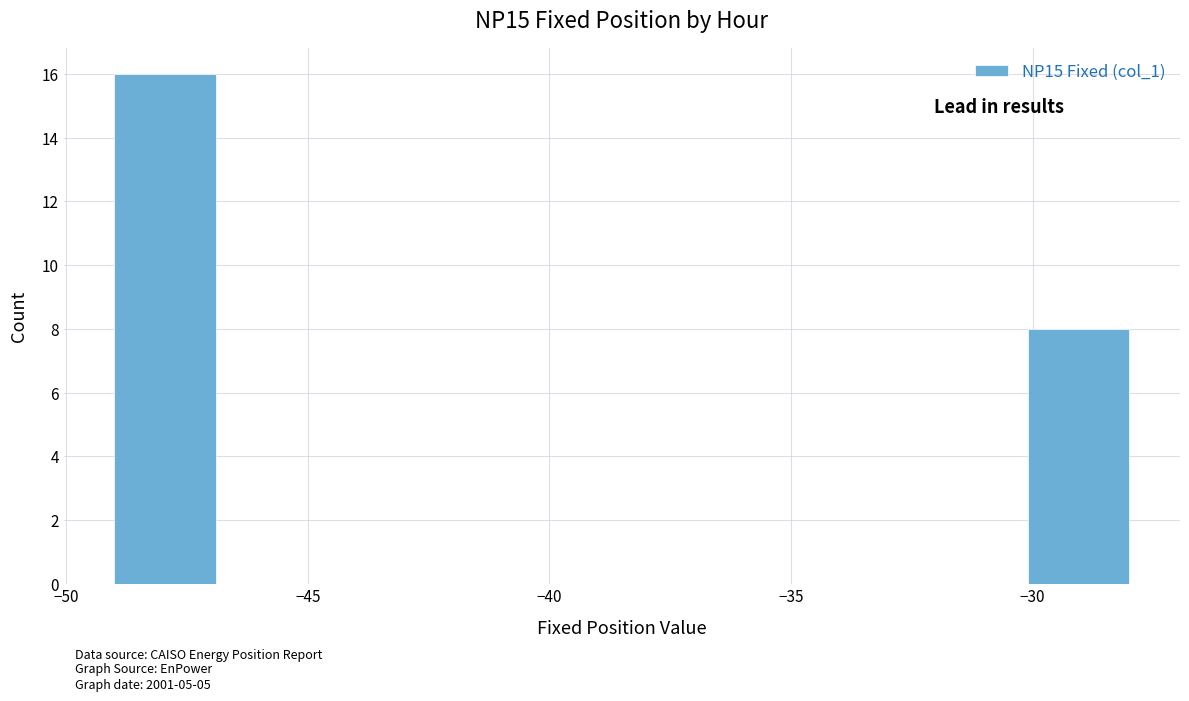

Over which range of the x-axis is the bar tallest?

-49.0 to -46.9